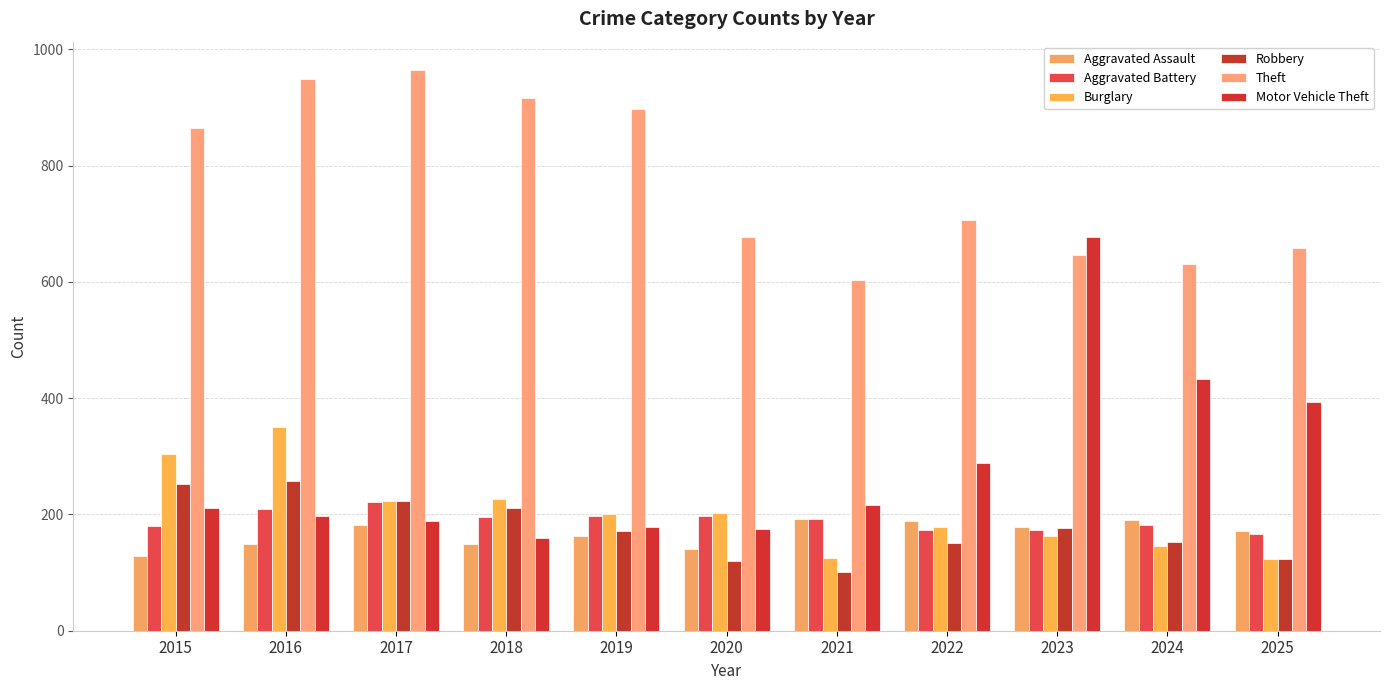

What is the difference between the maximum and second lowest values in the Burglary series?

225